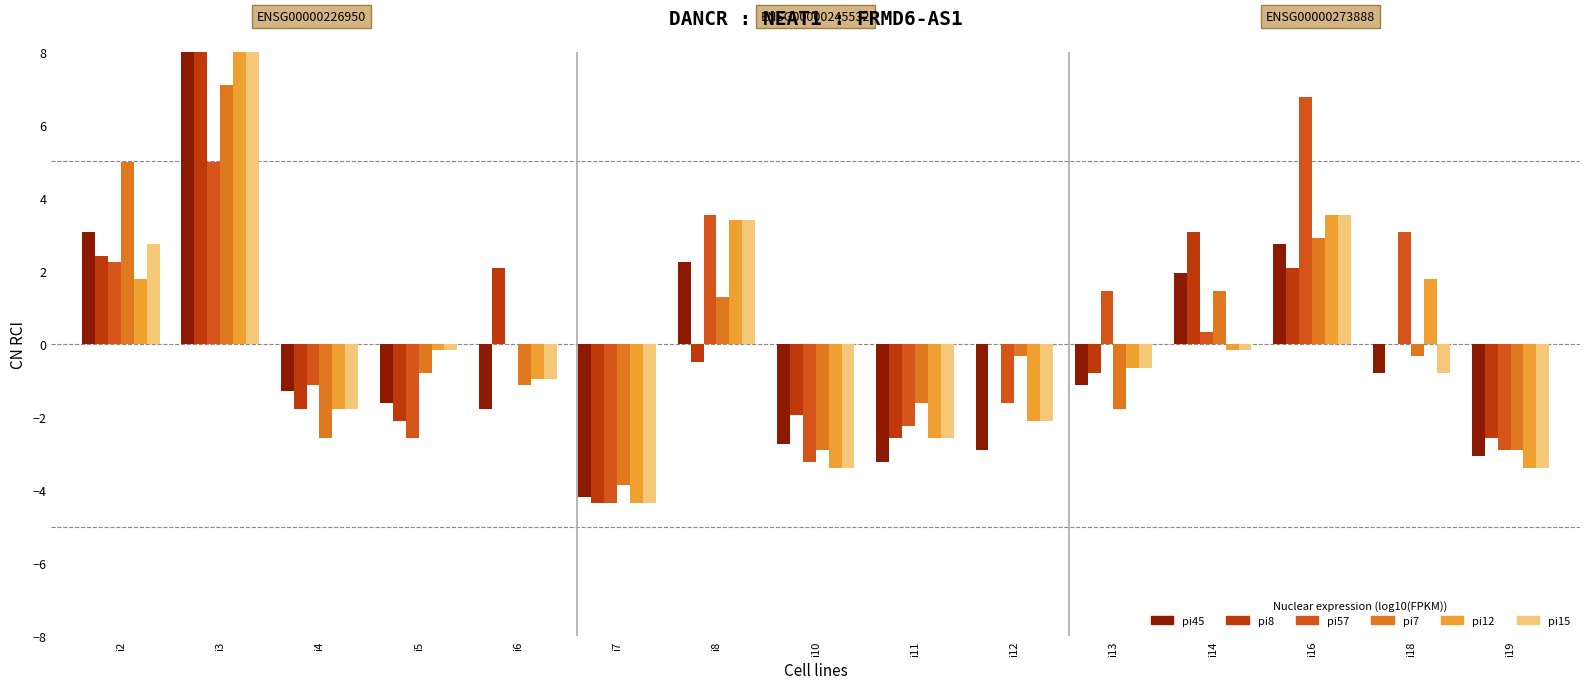

Reading right to left, what are all the values shown in this chart?

pi45: i19=-3.1	i18=-0.8	i16=2.7	i14=1.9	i13=-1.1	i12=-2.9	i11=-3.2	i10=-2.7	i8=2.3	i7=-4.2	i6=-1.8	i5=-1.6	i4=-1.3	i3=8.7	i2=3.1
pi8: i19=-2.6	i18=-0.0	i16=2.1	i14=3.1	i13=-0.8	i12=-0.0	i11=-2.6	i10=-1.9	i8=-0.5	i7=-4.4	i6=2.1	i5=-2.1	i4=-1.8	i3=9.0	i2=2.4
pi57: i19=-2.9	i18=3.1	i16=6.8	i14=0.3	i13=1.4	i12=-1.6	i11=-2.3	i10=-3.2	i8=3.5	i7=-4.4	i6=-0.0	i5=-2.6	i4=-1.1	i3=5.0	i2=2.3
pi7: i19=-2.9	i18=-0.3	i16=2.9	i14=1.4	i13=-1.8	i12=-0.3	i11=-1.6	i10=-2.9	i8=1.3	i7=-3.9	i6=-1.1	i5=-0.8	i4=-2.6	i3=7.1	i2=5.0
pi12: i19=-3.4	i18=1.8	i16=3.5	i14=-0.2	i13=-0.6	i12=-2.1	i11=-2.6	i10=-3.4	i8=3.4	i7=-4.4	i6=-1.0	i5=-0.2	i4=-1.8	i3=9.0	i2=1.8
pi15: i19=-3.4	i18=-0.8	i16=3.5	i14=-0.2	i13=-0.6	i12=-2.1	i11=-2.6	i10=-3.4	i8=3.4	i7=-4.4	i6=-1.0	i5=-0.2	i4=-1.8	i3=9.0	i2=2.7